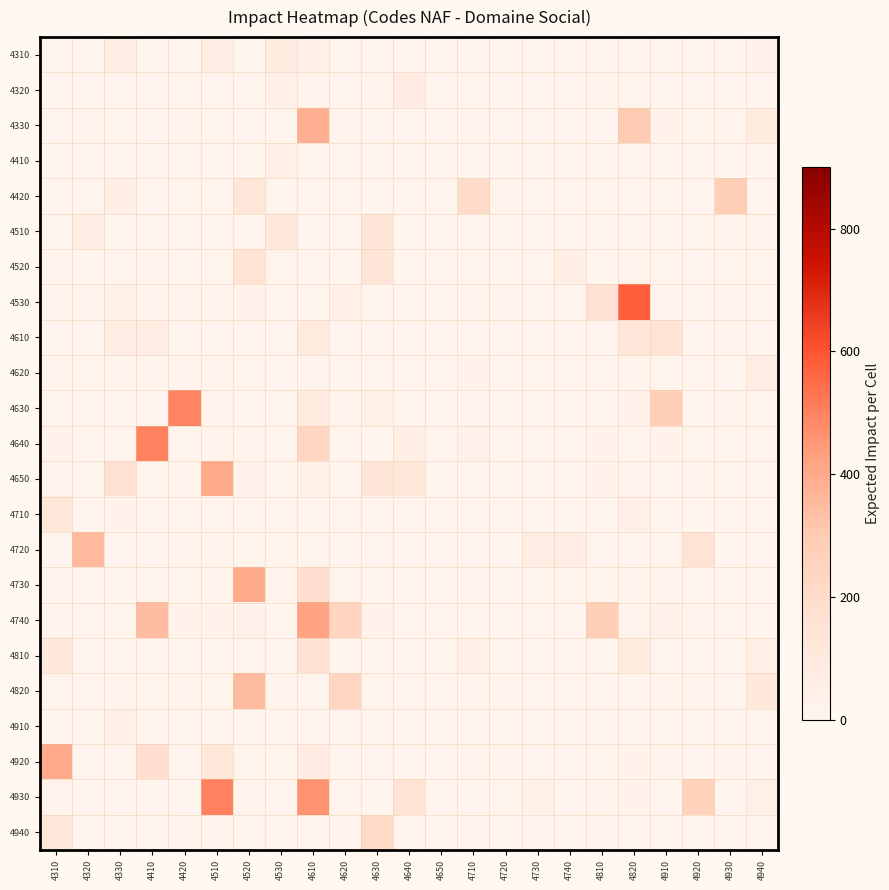

Reading left to right, extract all data points from this chart.

4310: 4310=5.6	4320=3.0	4330=75.5	4410=9.0	4420=2.7	4510=63.9	4520=7.8	4530=80.4	4610=48.3	4620=4.9	4630=1.5	4640=0.8	4650=0.0	4710=0.0	4720=0.0	4730=1.3	4740=0.2	4810=5.0	4820=0.8	4910=0.0	4920=7.5	4930=2.0	4940=27.2
4320: 4310=0.0	4320=3.5	4330=5.1	4410=6.2	4420=8.4	4510=3.8	4520=4.9	4530=46.5	4610=19.2	4620=6.3	4630=11.1	4640=82.7	4650=0.0	4710=8.9	4720=0.0	4730=0.0	4740=2.9	4810=12.2	4820=7.3	4910=6.8	4920=4.8	4930=0.0	4940=1.0
4330: 4310=6.4	4320=16.6	4330=8.3	4410=0.0	4420=11.2	4510=7.1	4520=3.9	4530=9.7	4610=386.2	4620=15.7	4630=1.9	4640=2.5	4650=0.0	4710=18.8	4720=5.3	4730=5.4	4740=0.3	4810=0.0	4820=296.4	4910=22.1	4920=8.3	4930=11.8	4940=87.8
4410: 4310=1.8	4320=4.4	4330=5.6	4410=3.8	4420=7.8	4510=0.0	4520=5.7	4530=52.6	4610=3.0	4620=3.6	4630=0.0	4640=1.1	4650=0.0	4710=8.9	4720=1.9	4730=0.8	4740=0.8	4810=7.0	4820=4.3	4910=2.2	4920=4.8	4930=2.7	4940=2.3
4420: 4310=3.1	4320=4.7	4330=62.8	4410=0.0	4420=8.0	4510=9.2	4520=128.9	4530=3.8	4610=0.0	4620=4.2	4630=3.3	4640=0.8	4650=0.0	4710=201.8	4720=16.5	4730=5.3	4740=3.0	4810=7.1	4820=0.0	4910=7.4	4920=6.7	4930=284.8	4940=2.1
4510: 4310=5.0	4320=65.5	4330=0.1	4410=7.7	4420=5.5	4510=6.6	4520=0.8	4530=106.4	4610=0.0	4620=5.0	4630=138.6	4640=0.2	4650=0.0	4710=4.3	4720=2.0	4730=0.0	4740=1.4	4810=0.5	4820=4.7	4910=0.9	4920=7.7	4930=17.0	4940=18.9
4520: 4310=12.7	4320=0.0	4330=5.5	4410=15.8	4420=0.0	4510=8.7	4520=156.2	4530=7.7	4610=0.0	4620=0.0	4630=133.9	4640=3.1	4650=0.0	4710=9.7	4720=2.8	4730=5.6	4740=61.0	4810=3.1	4820=16.4	4910=10.5	4920=0.0	4930=7.2	4940=9.2
4530: 4310=17.2	4320=17.4	4330=40.6	4410=18.7	4420=11.9	4510=17.5	4520=22.8	4530=5.1	4610=3.9	4620=45.7	4630=2.1	4640=3.2	4650=0.0	4710=12.8	4720=14.9	4730=6.5	4740=7.5	4810=161.9	4820=577.3	4910=15.8	4920=2.5	4930=13.8	4940=4.7
4610: 4310=3.2	4320=5.4	4330=68.4	4410=74.5	4420=1.0	4510=0.0	4520=2.1	4530=4.2	4610=93.5	4620=0.0	4630=2.8	4640=1.7	4650=0.0	4710=4.5	4720=3.5	4730=0.1	4740=1.7	4810=5.8	4820=128.4	4910=149.0	4920=0.0	4930=10.7	4940=1.8
4620: 4310=10.8	4320=9.2	4330=19.6	4410=11.1	4420=12.5	4510=13.5	4520=9.9	4530=3.4	4610=12.3	4620=2.3	4630=3.7	4640=1.5	4650=0.0	4710=22.1	4720=0.0	4730=7.3	4740=0.0	4810=4.6	4820=12.2	4910=8.0	4920=0.7	4930=1.9	4940=76.8
4630: 4310=4.1	4320=10.4	4330=6.7	4410=4.7	4420=492.4	4510=15.9	4520=0.0	4530=7.4	4610=93.2	4620=15.1	4630=43.6	4640=3.1	4650=0.0	4710=17.9	4720=0.0	4730=4.6	4740=2.0	4810=4.7	4820=21.8	4910=277.9	4920=0.0	4930=11.3	4940=9.3
4640: 4310=22.7	4320=0.0	4330=4.5	4410=502.1	4420=4.3	4510=16.7	4520=17.1	4530=1.7	4610=232.1	4620=0.0	4630=1.1	4640=62.6	4650=0.0	4710=28.8	4720=0.0	4730=4.8	4740=4.4	4810=26.9	4820=0.0	4910=24.0	4920=10.5	4930=1.4	4940=5.5
4650: 4310=15.0	4320=5.5	4330=167.9	4410=8.7	4420=12.0	4510=398.5	4520=25.4	4530=0.0	4610=35.7	4620=0.0	4630=138.6	4640=124.3	4650=0.0	4710=6.2	4720=9.0	4730=4.7	4740=2.1	4810=21.9	4820=14.2	4910=5.4	4920=19.1	4930=10.0	4940=7.0
4710: 4310=121.0	4320=1.0	4330=26.1	4410=6.4	4420=5.1	4510=3.9	4520=3.7	4530=5.1	4610=2.0	4620=4.9	4630=2.0	4640=1.1	4650=0.0	4710=6.7	4720=5.7	4730=5.1	4740=1.3	4810=6.2	4820=50.0	4910=5.0	4920=3.0	4930=2.7	4940=1.9
4720: 4310=2.4	4320=352.3	4330=0.8	4410=0.0	4420=12.6	4510=12.5	4520=9.8	4530=7.1	4610=7.5	4620=1.6	4630=5.0	4640=1.1	4650=0.0	4710=6.6	4720=2.0	4730=68.3	4740=65.9	4810=4.0	4820=2.0	4910=9.1	4920=154.6	4930=2.7	4940=1.5
4730: 4310=12.4	4320=0.0	4330=0.0	4410=4.2	4420=7.3	4510=13.1	4520=394.0	4530=11.0	4610=180.1	4620=8.7	4630=1.1	4640=3.3	4650=0.0	4710=13.2	4720=2.7	4730=9.2	4740=7.7	4810=9.4	4820=11.8	4910=16.4	4920=5.9	4930=7.6	4940=3.4
4740: 4310=13.2	4320=3.7	4330=7.7	4410=345.6	4420=22.9	4510=22.0	4520=29.0	4530=2.7	4610=421.7	4620=239.5	4630=21.3	4640=1.3	4650=0.0	4710=6.1	4720=0.0	4730=4.2	4740=1.5	4810=274.8	4820=13.3	4910=31.3	4920=18.6	4930=3.9	4940=1.0
4810: 4310=111.9	4320=0.0	4330=6.2	4410=7.9	4420=2.1	4510=0.0	4520=7.2	4530=2.2	4610=161.2	4620=0.0	4630=1.2	4640=1.3	4650=0.0	4710=49.6	4720=5.1	4730=0.3	4740=1.1	4810=4.4	4820=96.4	4910=6.3	4920=0.2	4930=0.0	4940=53.2
4820: 4310=9.6	4320=2.4	4330=10.7	4410=8.3	4420=12.7	4510=8.0	4520=348.9	4530=11.5	4610=6.0	4620=232.3	4630=7.2	4640=5.2	4650=0.0	4710=11.9	4720=12.1	4730=0.0	4740=0.7	4810=0.0	4820=5.0	4910=12.1	4920=14.5	4930=5.0	4940=115.6
4910: 4310=0.0	4320=0.0	4330=46.8	4410=5.2	4420=3.3	4510=0.0	4520=3.1	4530=0.0	4610=6.2	4620=4.4	4630=0.5	4640=0.7	4650=0.0	4710=3.8	4720=6.1	4730=0.4	4740=1.8	4810=2.2	4820=1.1	4910=3.6	4920=0.5	4930=1.3	4940=0.0
4920: 4310=398.1	4320=6.6	4330=1.9	4410=177.8	4420=5.8	4510=123.1	4520=9.7	4530=7.6	4610=84.2	4620=3.3	4630=3.6	4640=0.0	4650=0.0	4710=16.1	4720=15.2	4730=3.7	4740=3.6	4810=9.5	4820=22.9	4910=14.6	4920=5.7	4930=19.0	4940=0.0
4930: 4310=12.1	4320=3.3	4330=0.0	4410=4.8	4420=0.9	4510=499.8	4520=15.3	4530=6.4	4610=464.0	4620=9.4	4630=1.8	4640=153.2	4650=0.0	4710=1.4	4720=7.4	4730=34.7	4740=0.0	4810=18.4	4820=22.9	4910=0.0	4920=259.6	4930=2.9	4940=40.1
4940: 4310=123.7	4320=2.9	4330=7.9	4410=3.8	4420=12.7	4510=11.7	4520=8.3	4530=1.8	4610=6.3	4620=16.9	4630=213.9	4640=0.7	4650=0.0	4710=19.9	4720=0.0	4730=11.0	4740=1.8	4810=18.0	4820=3.8	4910=0.0	4920=0.0	4930=7.8	4940=4.8